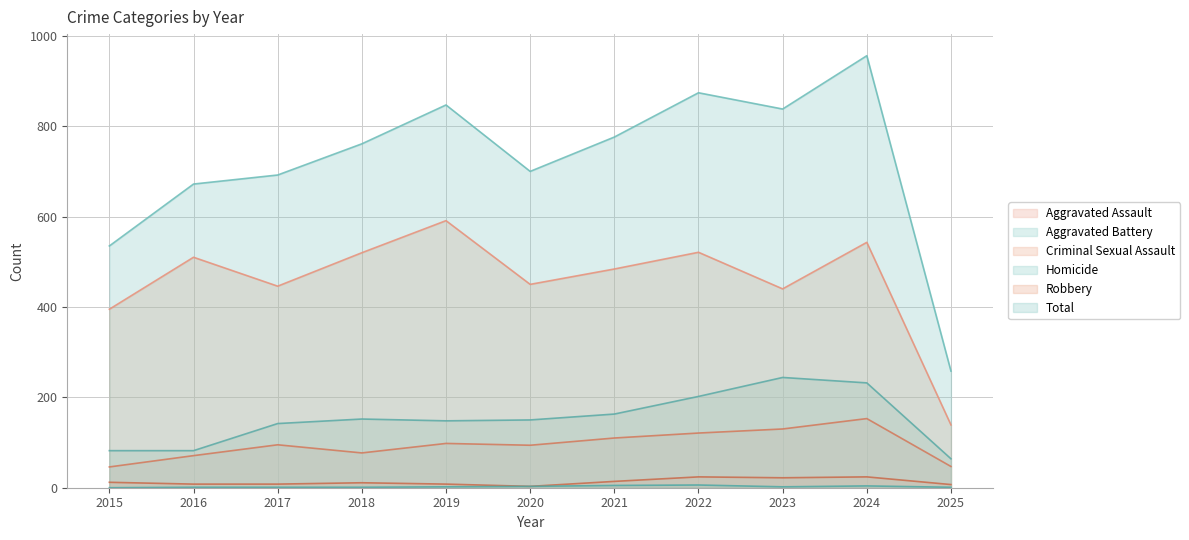

How many lines are shown in the chart?

6